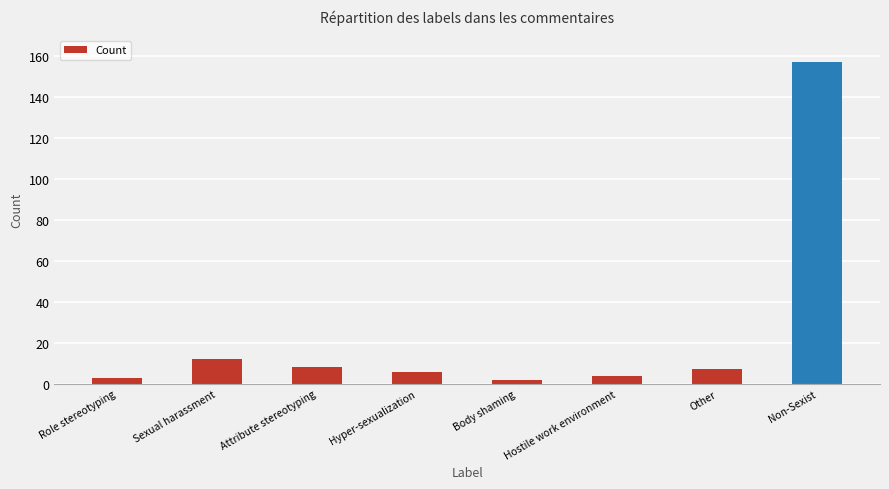

Reading left to right, extract all data points from this chart.

3	12	8	6	2	4	7	157